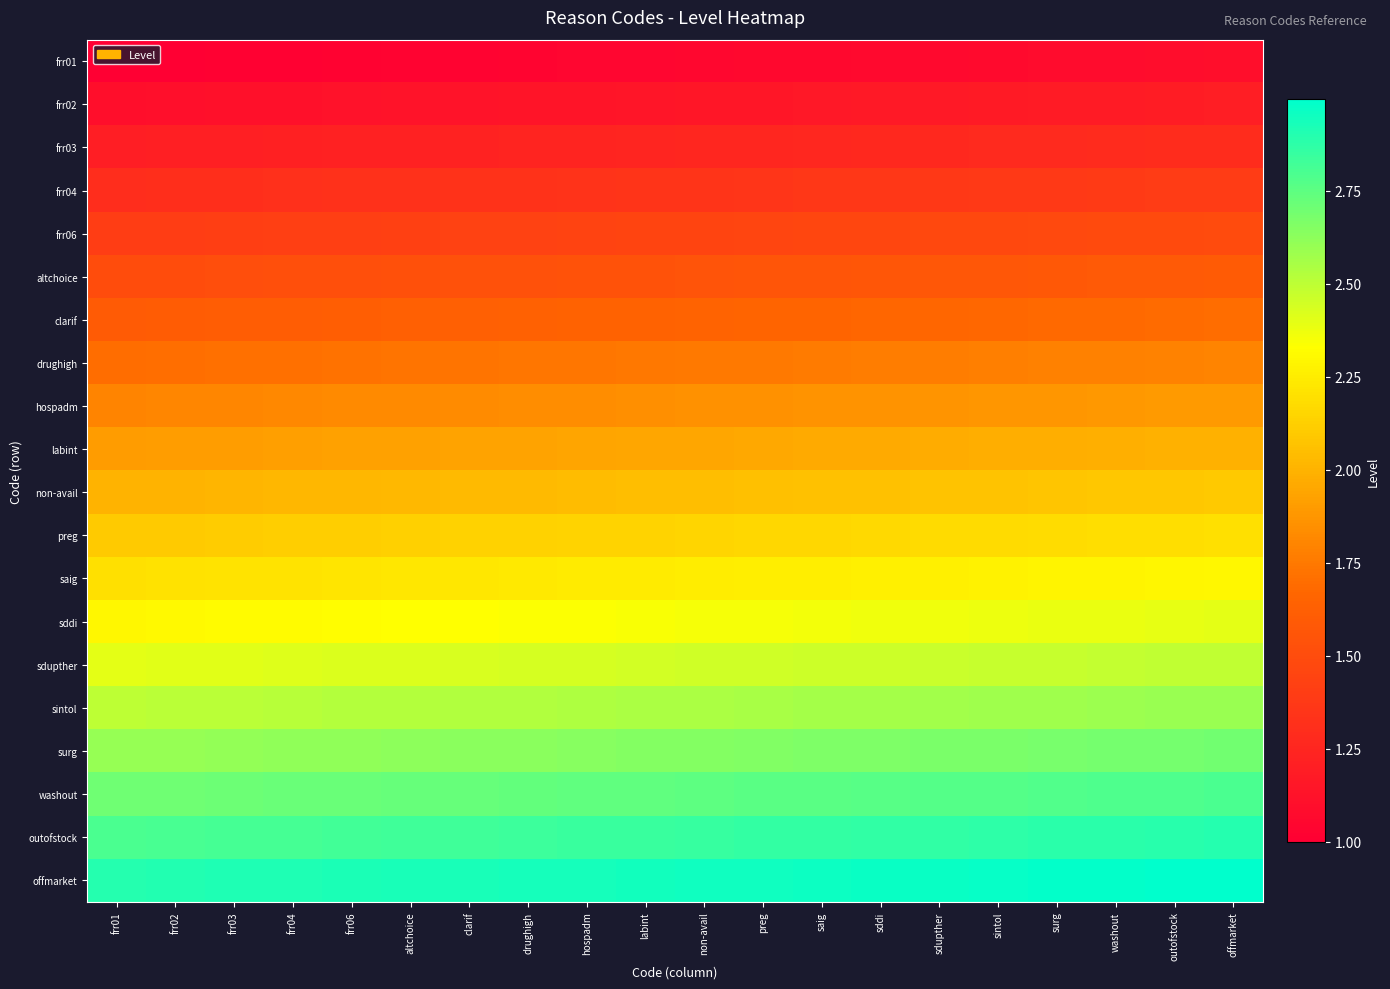

At labint, list the series in order from largest to smallest.

offmarket, outofstock, washout, surg, sintol, sdupther, sddi, saig, preg, non-avail, labint, hospadm, drughigh, clarif, altchoice, frr06, frr04, frr03, frr02, frr01